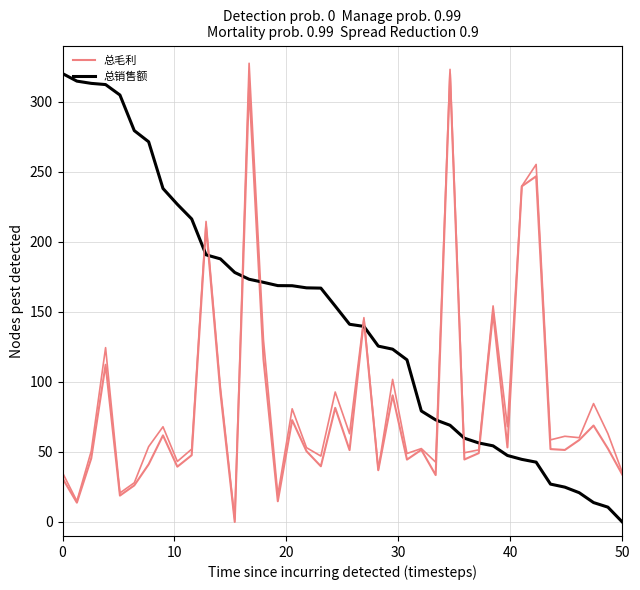

Is the value of 总毛利 at 13 greater than the value of 总销售额 at 12?

Yes